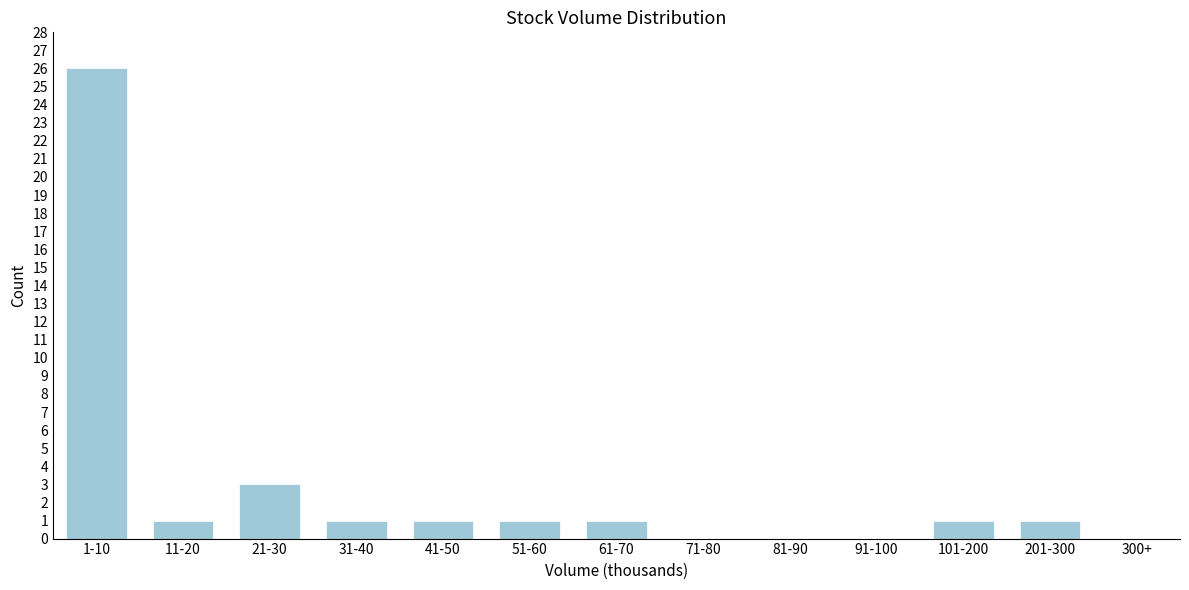

Reading right to left, what are all the values shown in this chart?

300+=0	201-300=1	101-200=1	91-100=0	81-90=0	71-80=0	61-70=1	51-60=1	41-50=1	31-40=1	21-30=3	11-20=1	1-10=26